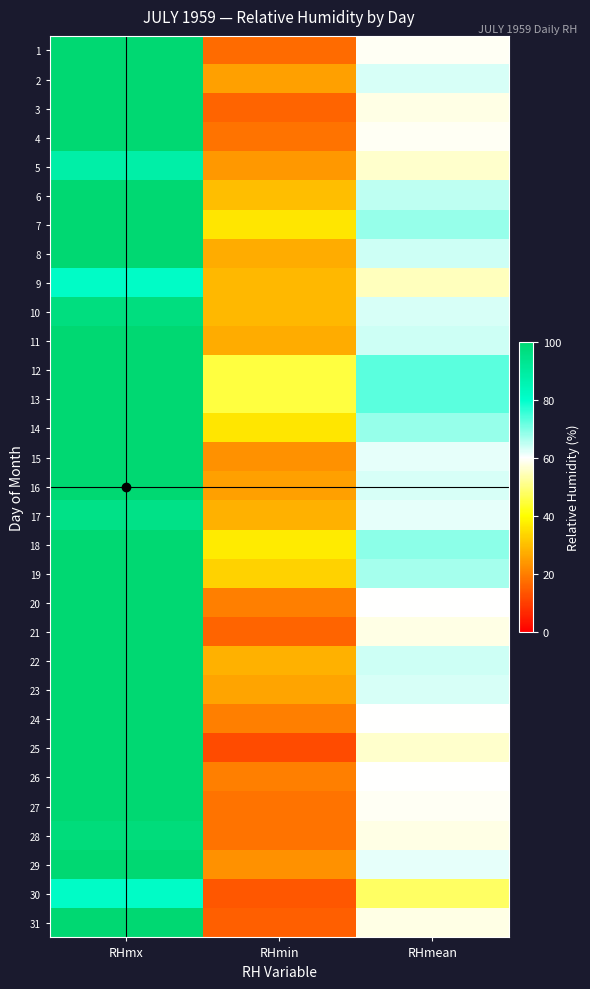

Reading left to right, extract all data points from this chart.

1: RHmx=100	RHmin=17	RHmean=59
2: RHmx=100	RHmin=25	RHmean=63
3: RHmx=100	RHmin=16	RHmean=58
4: RHmx=100	RHmin=18	RHmean=59
5: RHmx=88	RHmin=24	RHmean=56
6: RHmx=100	RHmin=30	RHmean=65
7: RHmx=100	RHmin=36	RHmean=68
8: RHmx=100	RHmin=27	RHmean=64
9: RHmx=81	RHmin=29	RHmean=55
10: RHmx=97	RHmin=29	RHmean=63
11: RHmx=100	RHmin=27	RHmean=64
12: RHmx=100	RHmin=45	RHmean=73
13: RHmx=100	RHmin=45	RHmean=73
14: RHmx=100	RHmin=36	RHmean=68
15: RHmx=100	RHmin=23	RHmean=62
16: RHmx=100	RHmin=25	RHmean=63
17: RHmx=95	RHmin=28	RHmean=62
18: RHmx=100	RHmin=37	RHmean=69
19: RHmx=100	RHmin=33	RHmean=67
20: RHmx=100	RHmin=20	RHmean=60
21: RHmx=100	RHmin=16	RHmean=58
22: RHmx=100	RHmin=28	RHmean=64
23: RHmx=100	RHmin=26	RHmean=63
24: RHmx=100	RHmin=20	RHmean=60
25: RHmx=100	RHmin=12	RHmean=56
26: RHmx=100	RHmin=20	RHmean=60
27: RHmx=100	RHmin=18	RHmean=59
28: RHmx=98	RHmin=18	RHmean=58
29: RHmx=100	RHmin=23	RHmean=62
30: RHmx=81	RHmin=14	RHmean=48
31: RHmx=100	RHmin=15	RHmean=58